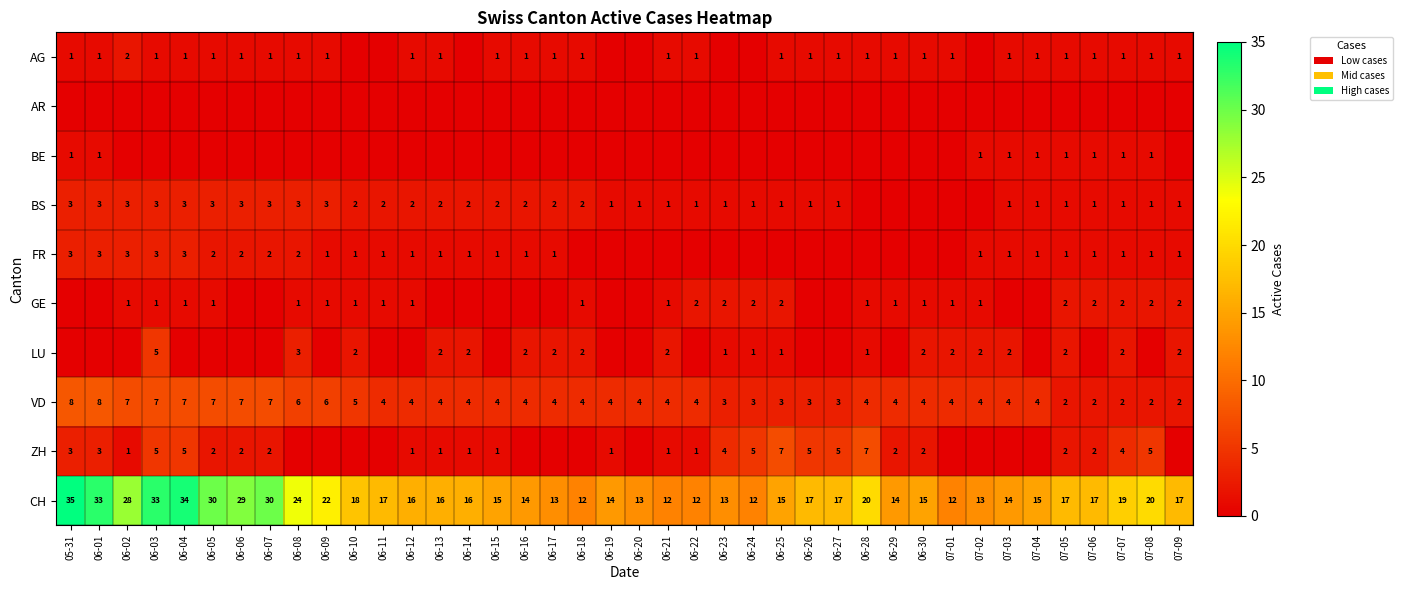

What is the sum of the FR values at 07-02 and 06-07?

3